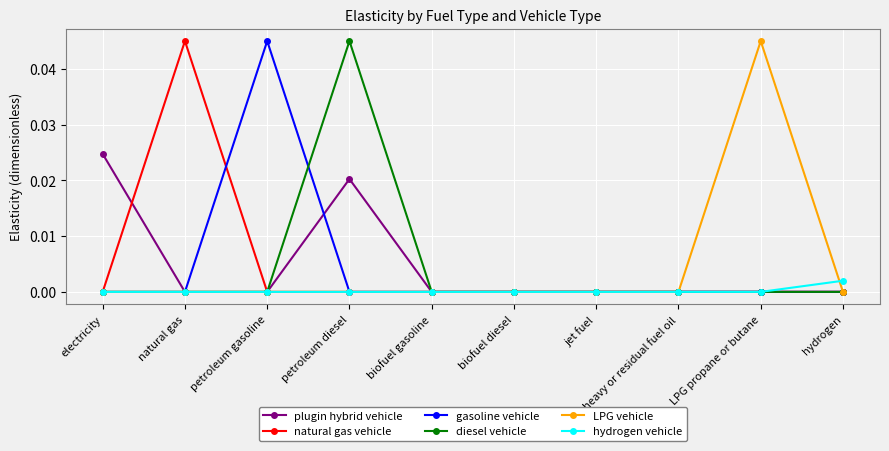

How many natural gas vehicle values are between 0 and 1?

10